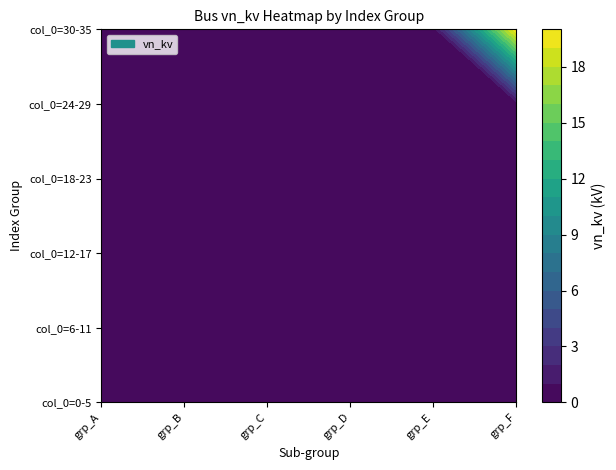

At how many categories does at least one series exceed 17?

1